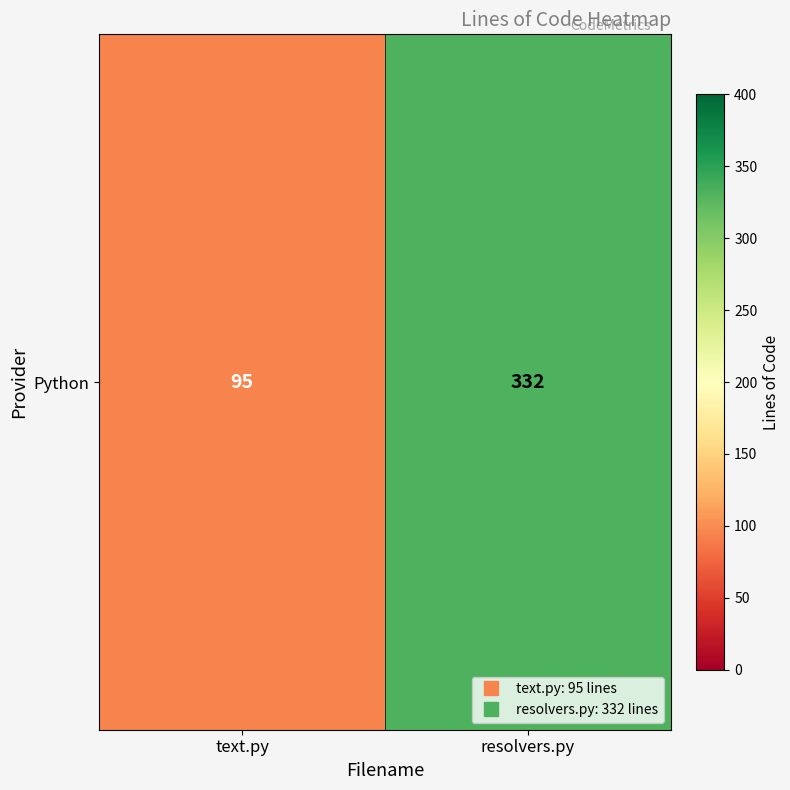

What is the maximum value shown in the chart?

332